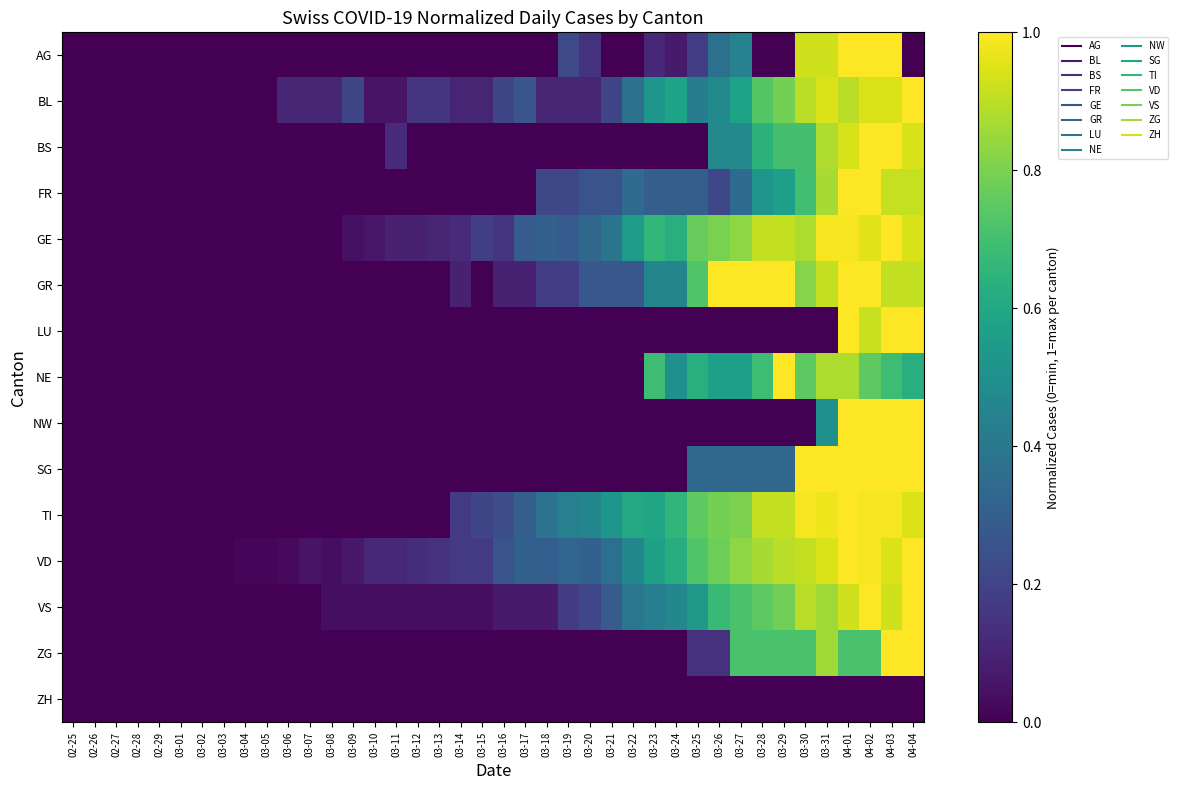

Between 03-09 and 03-12, which series saw the biggest shift?

VD